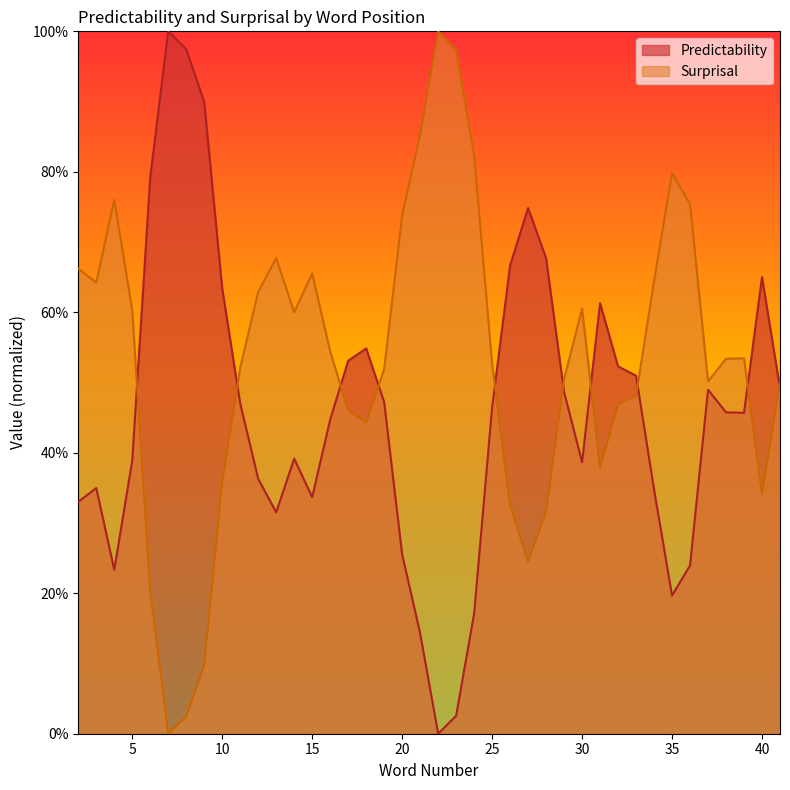

List the series in order of their peak value, highest first.

Predictability, Surprisal